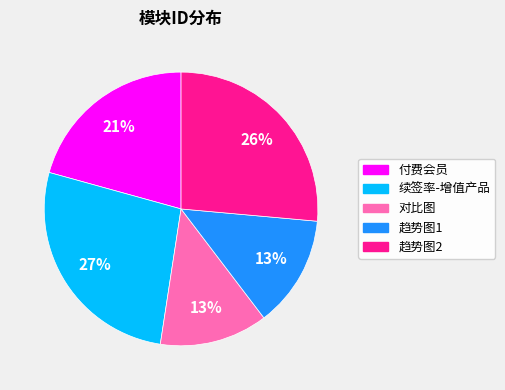

How many slices are in this pie chart?

5